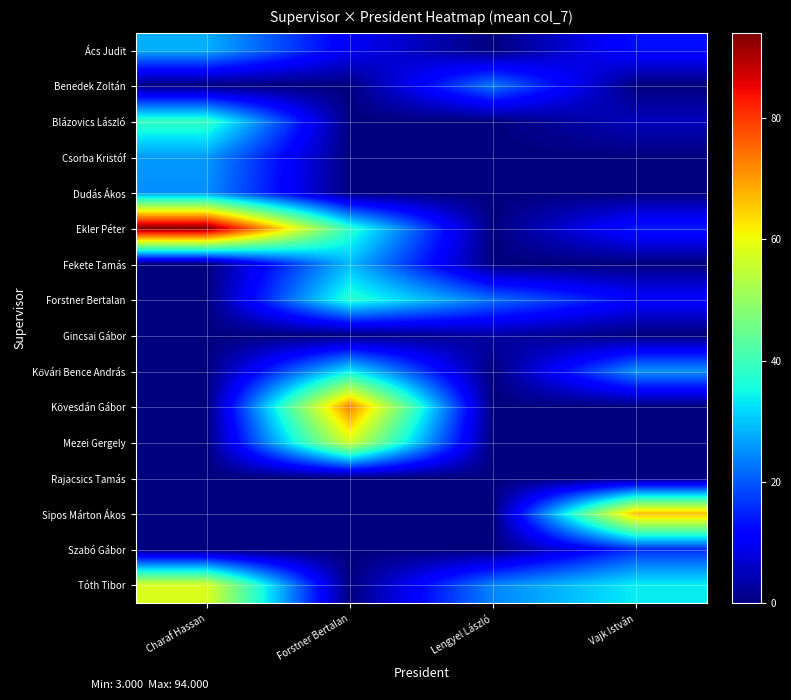

Rank the series at Lengyel László from lowest to highest value.

Ács Judit, Blázovics László, Csorba Kristóf, Dudás Ákos, Ekler Péter, Fekete Tamás, Kővári Bence András, Kövesdán Gábor, Mezei Gergely, Rajacsics Tamás, Sipos Márton Ákos, Szabó Gábor, Gincsai Gábor, Forstner Bertalan, Benedek Zoltán, Tóth Tibor